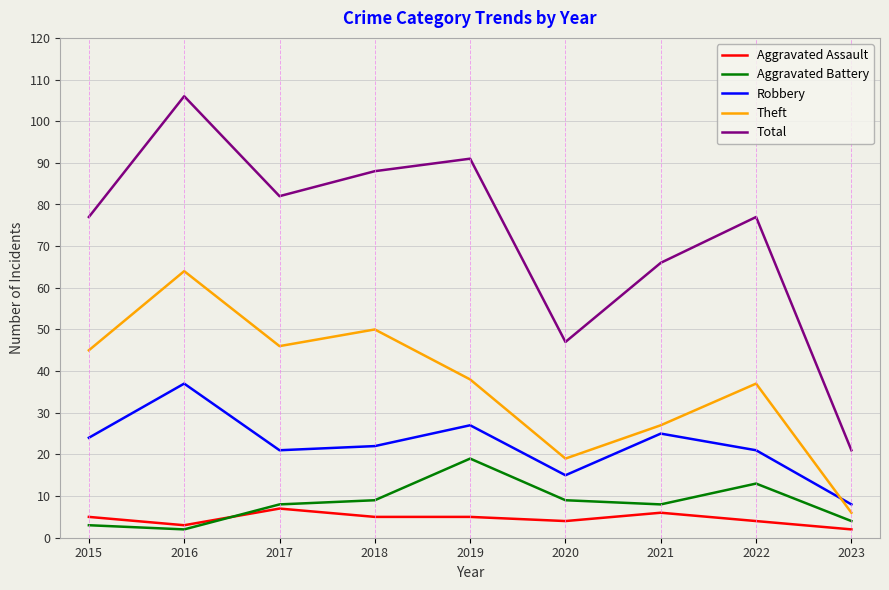

How many times do Robbery and Theft cross each other?

1